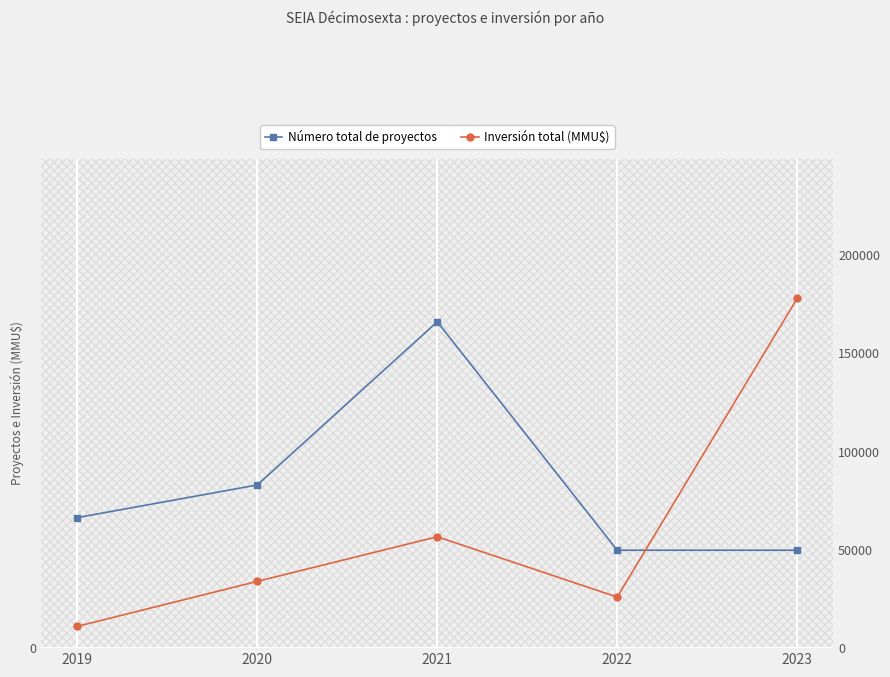

What is the difference between the maximum and minimum values in the Número total de proyectos series?

7